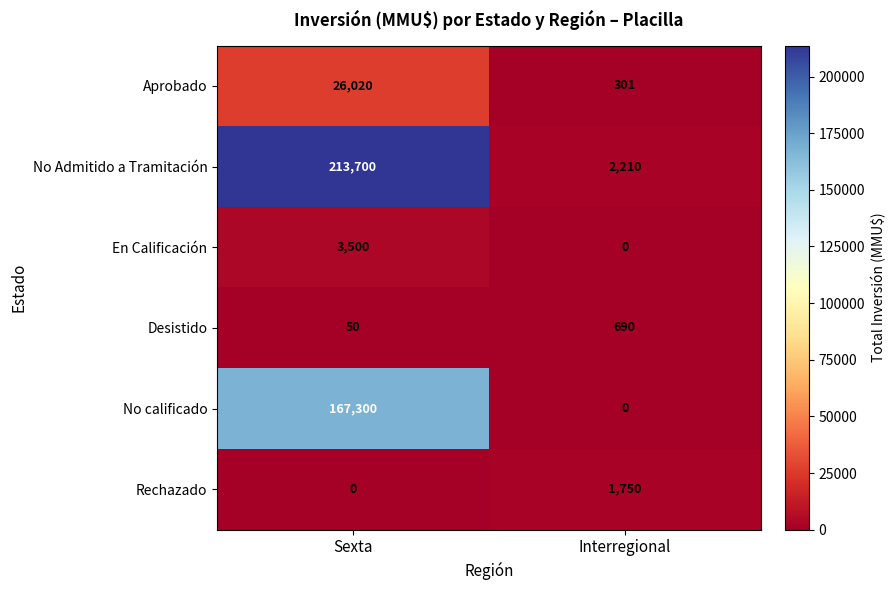

How many distinct data groups are displayed?

6